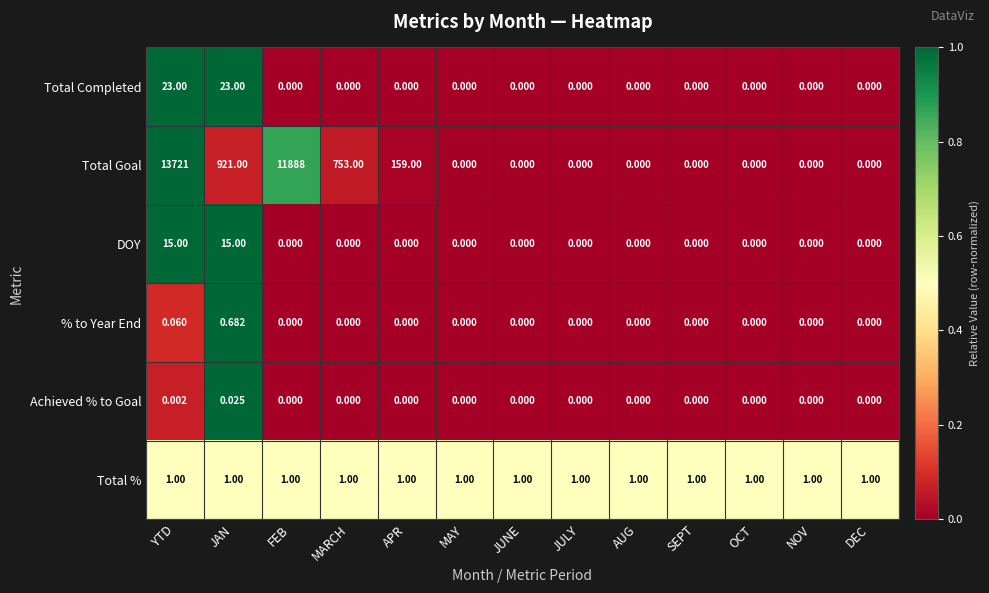

Which series has the largest total across all categories?

Total Goal